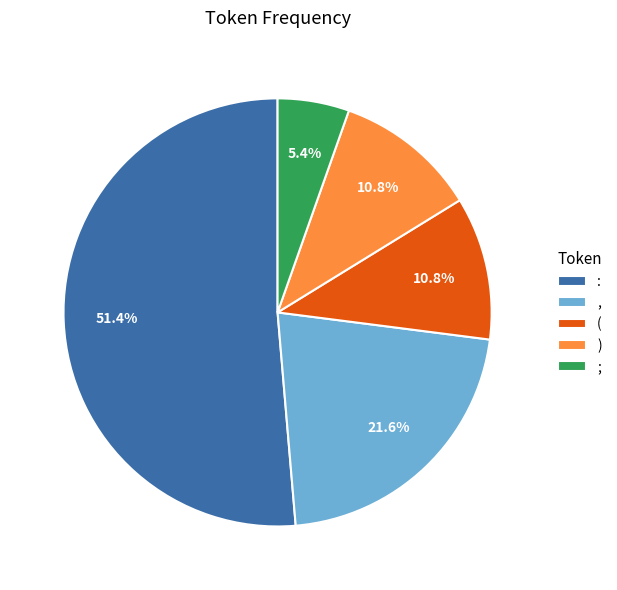

Is it true that ( is 5% of the pie?

False